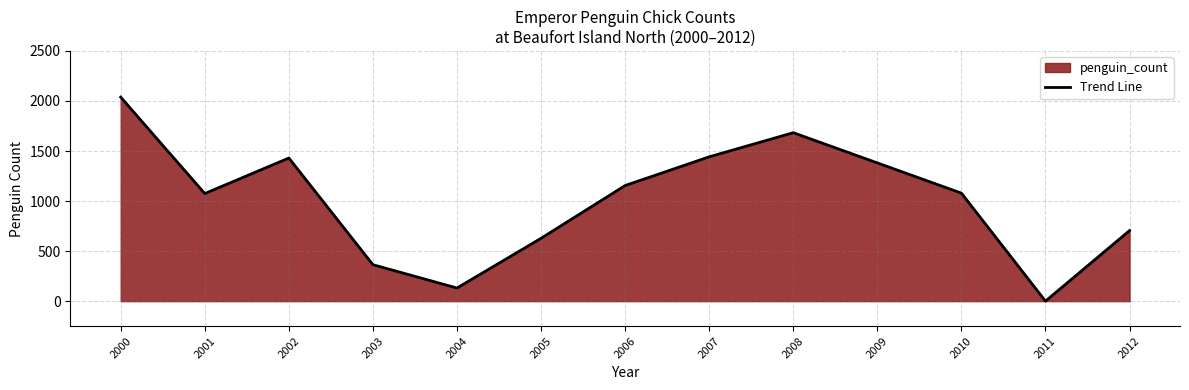

What is the value of the 4th point from the left?

364